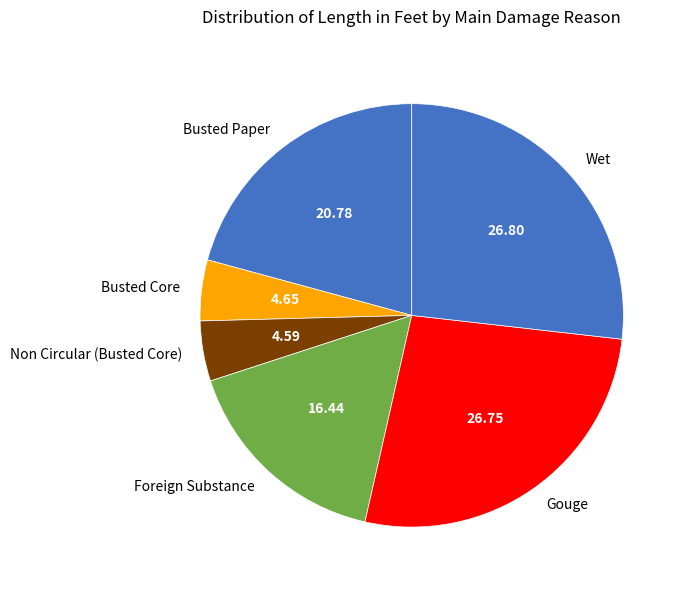

Do Foreign Substance and Non Circular (Busted Core) together represent more than half of the pie?

No